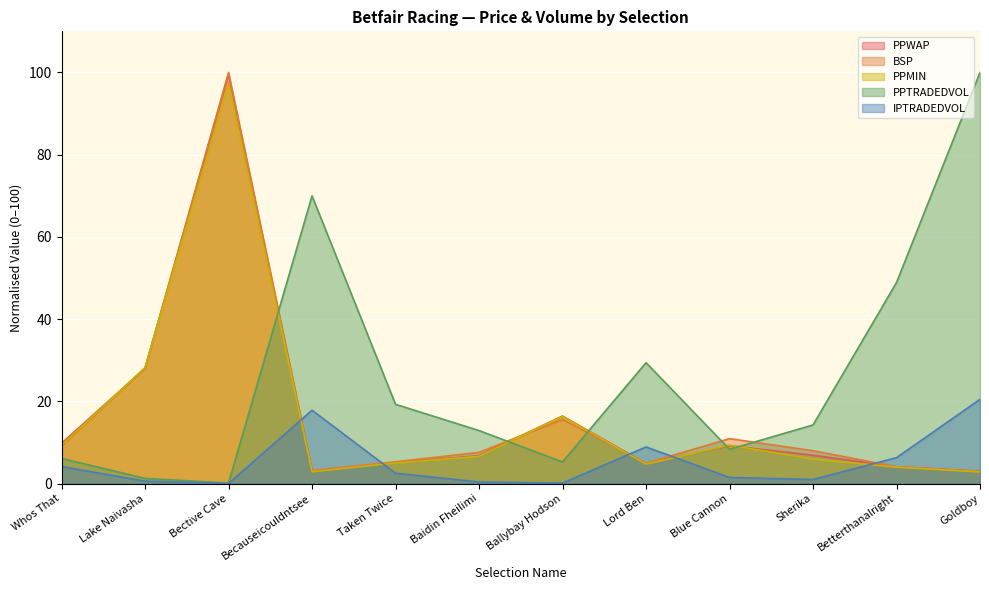

How many interior local peaks does the PPWAP series have?

3